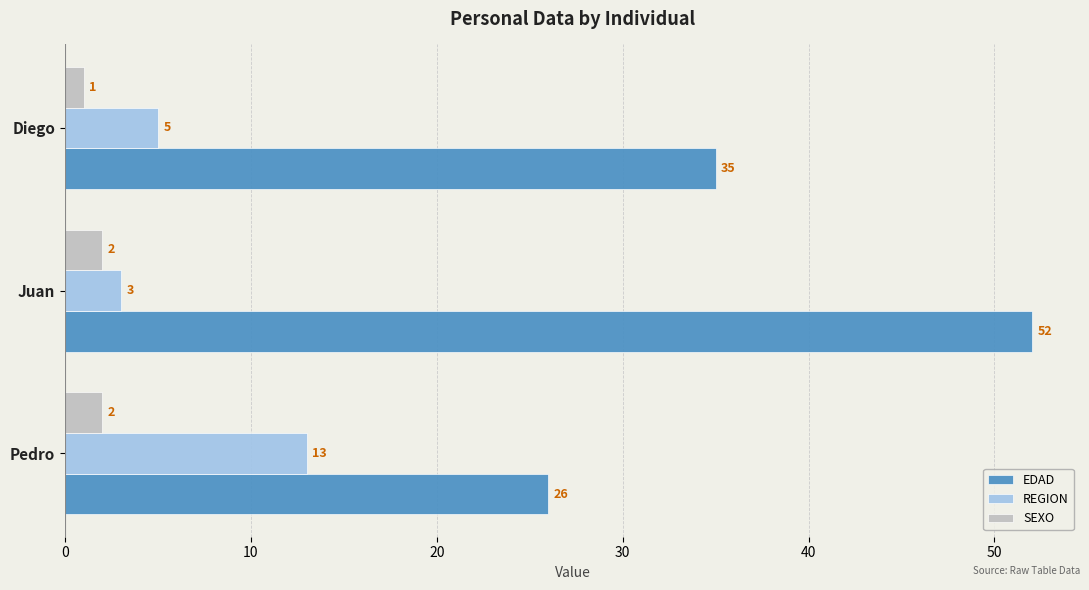

What is the average value of the EDAD series?

38